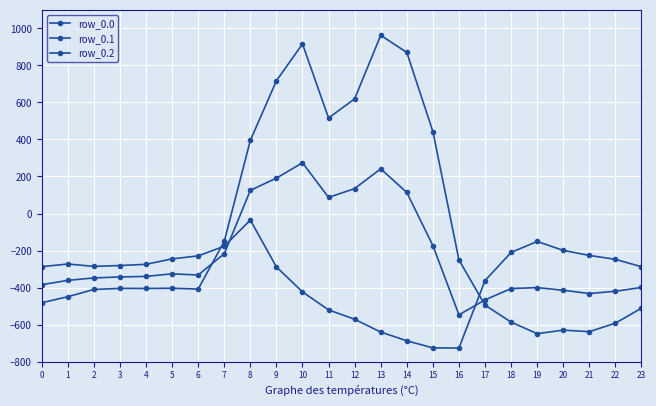

What is the minimum value for row_0.1?

-547.3